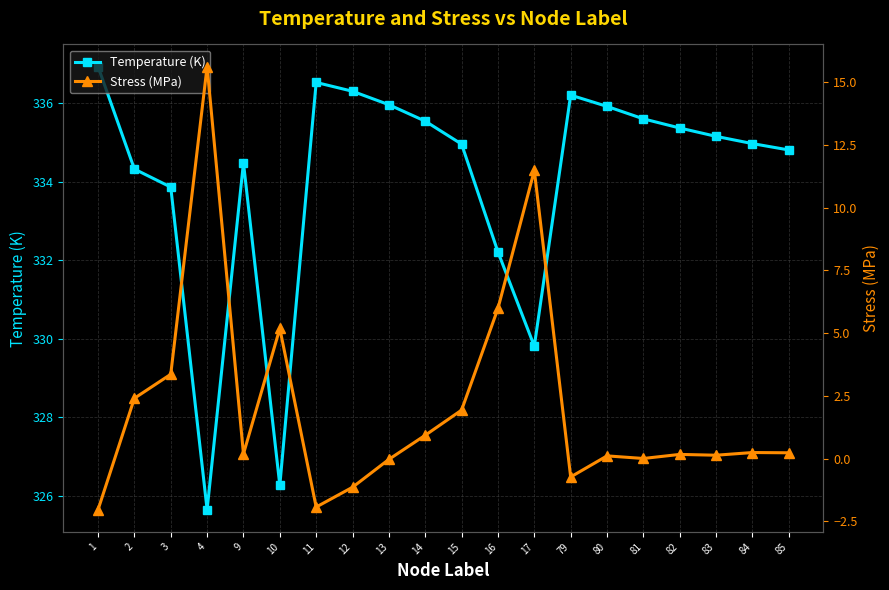

Is this an area chart (filled region under the line)?

No